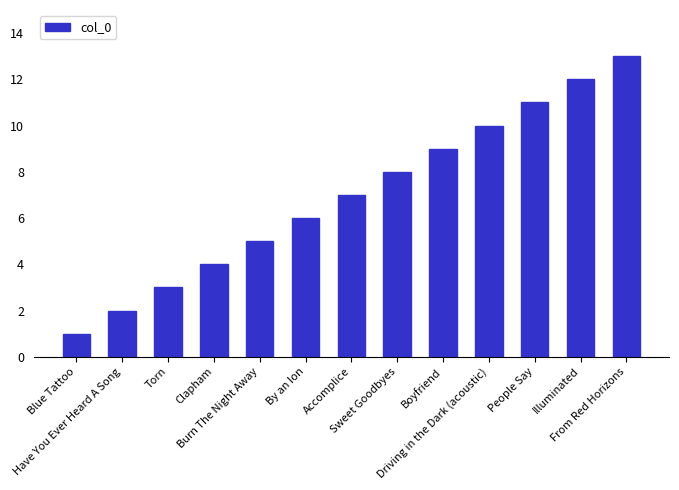

Reading left to right, extract all data points from this chart.

1	2	3	4	5	6	7	8	9	10	11	12	13